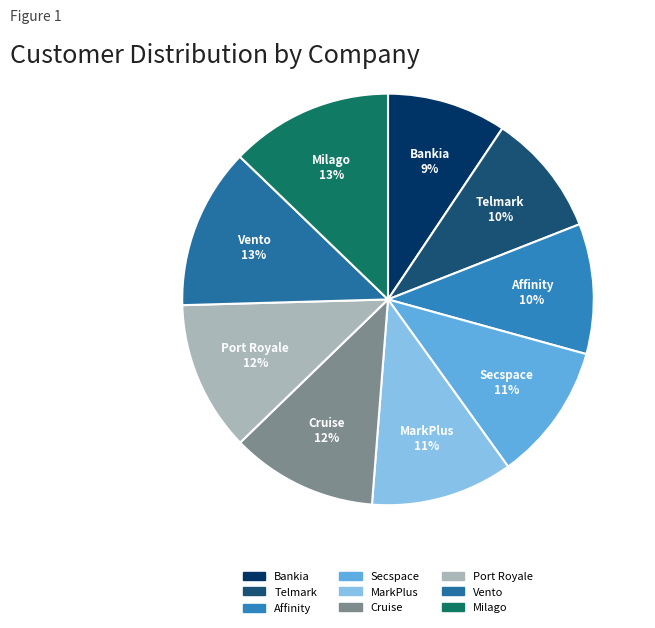

How many slices are in this pie chart?

9